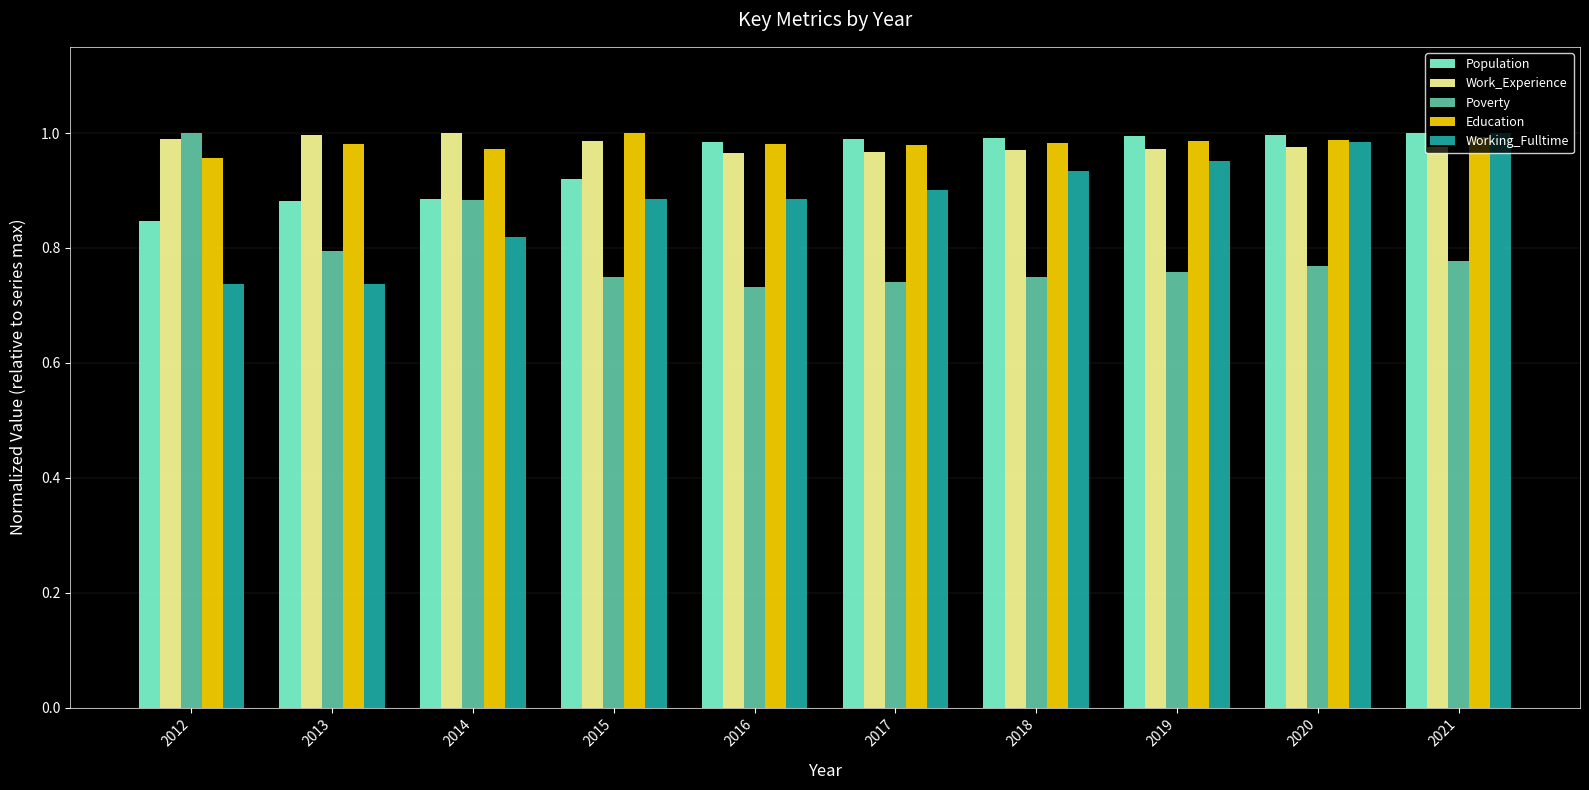

How many bars are there in each group?

5